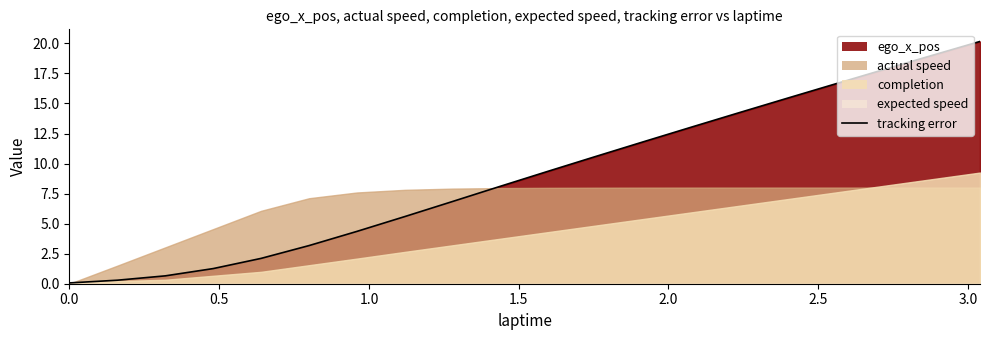

What is the maximum value for ego_x_pos?

20.2